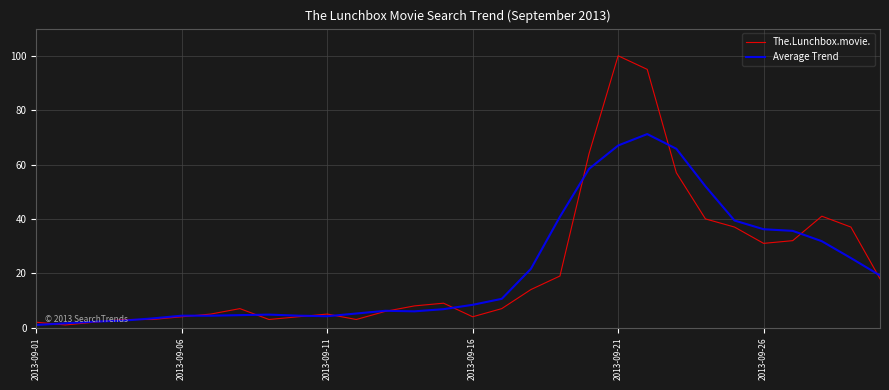

Rank the series by their maximum value, from lowest to highest.

Average Trend, The.Lunchbox.movie.